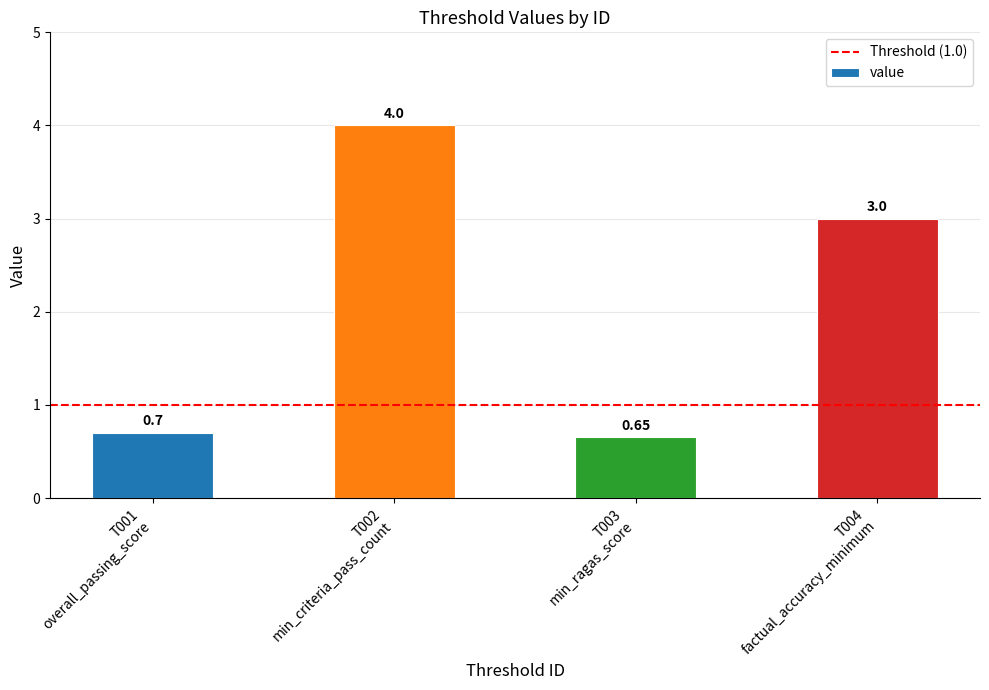

What is the average value?

2.1